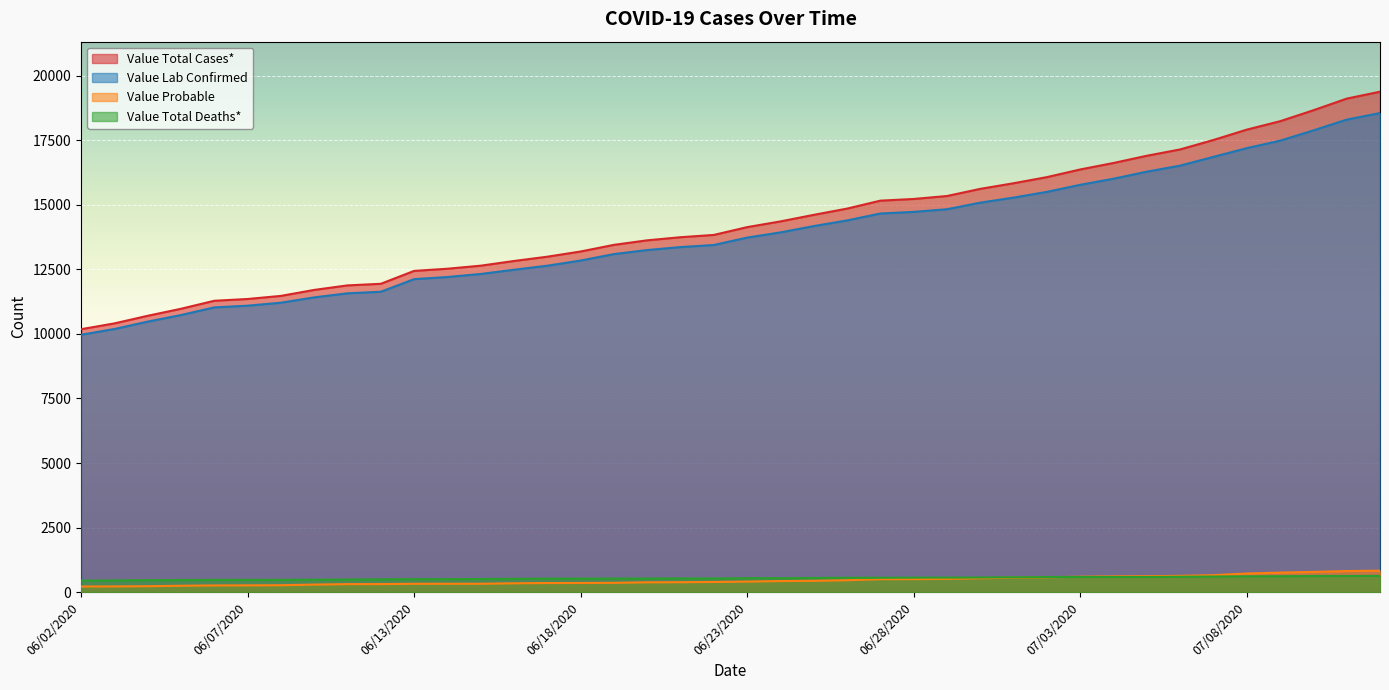

True or false: Value Total Cases* and Value Probable intersect in this chart.

False